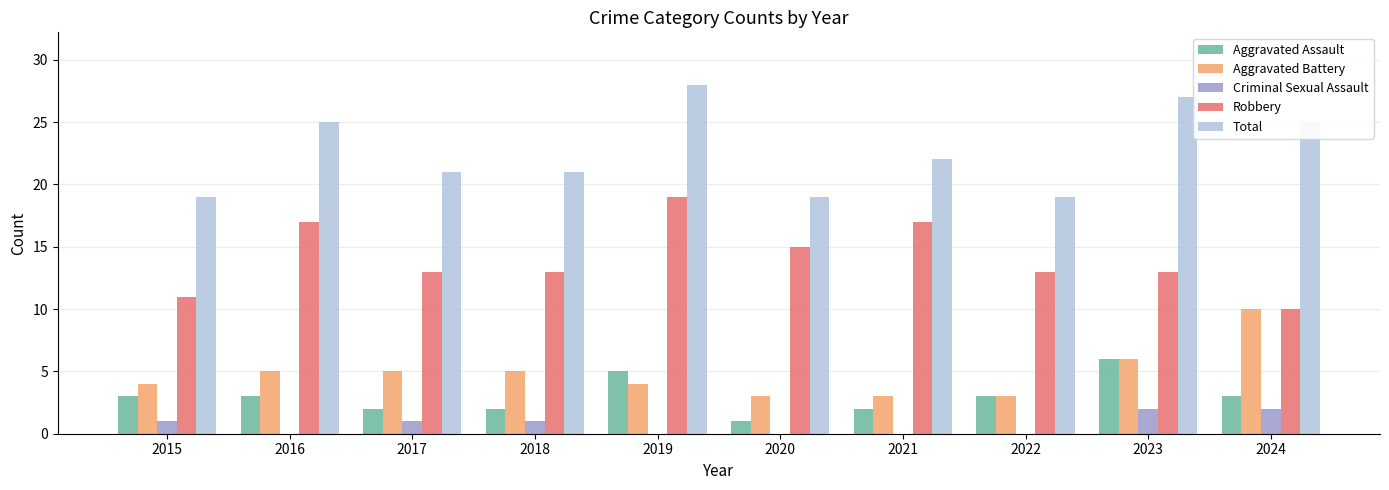

Reading left to right, what are all the values shown in this chart?

Aggravated Assault: 3	3	2	2	5	1	2	3	6	3
Aggravated Battery: 4	5	5	5	4	3	3	3	6	10
Criminal Sexual Assault: 1	0	1	1	0	0	0	0	2	2
Robbery: 11	17	13	13	19	15	17	13	13	10
Total: 19	25	21	21	28	19	22	19	27	25